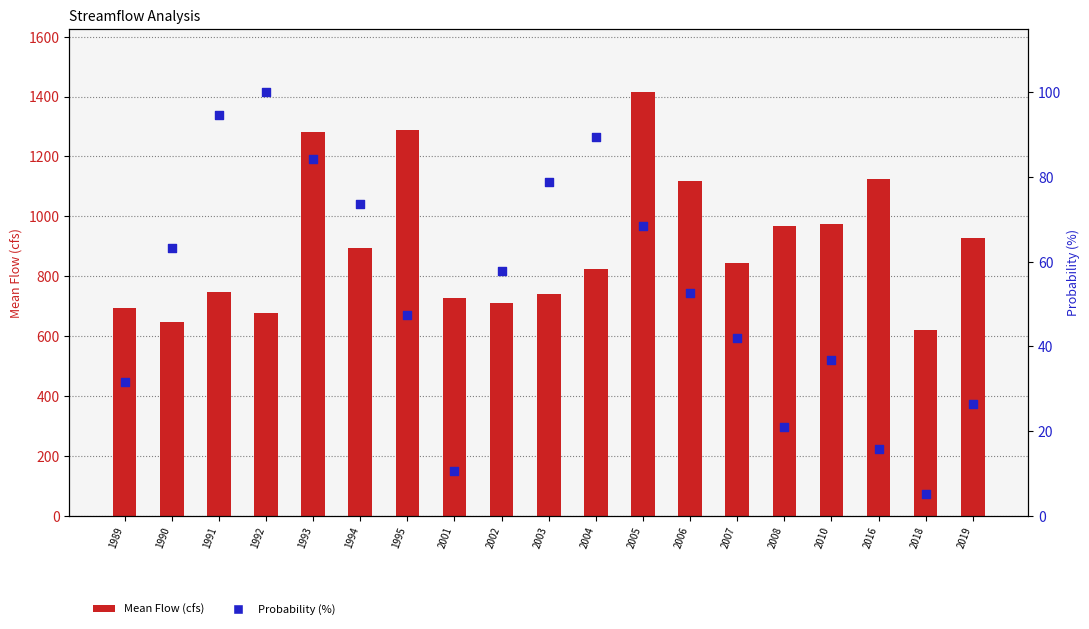

At which category is the sum across all series the highest?

2005